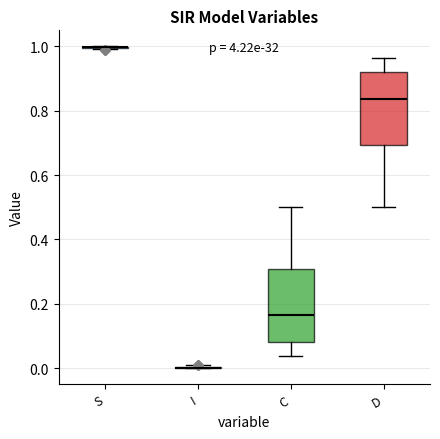

Reading left to right, transcribe this box plot: for each box, give where its median line is, the range the box spans, and where its two whiskers end, as read against the y-axis. The values are not printed on the chart, so give them approximately, as read against the axis.

S: box collapsed to a line at 1.00, whiskers 1.00 to 1.00
I: box collapsed to a line at 0.00, whiskers 0.00 to 0.00
C: median 0.16, box 0.08 to 0.30, whiskers 0.04 to 0.50
D: median 0.84, box 0.70 to 0.92, whiskers 0.50 to 0.96